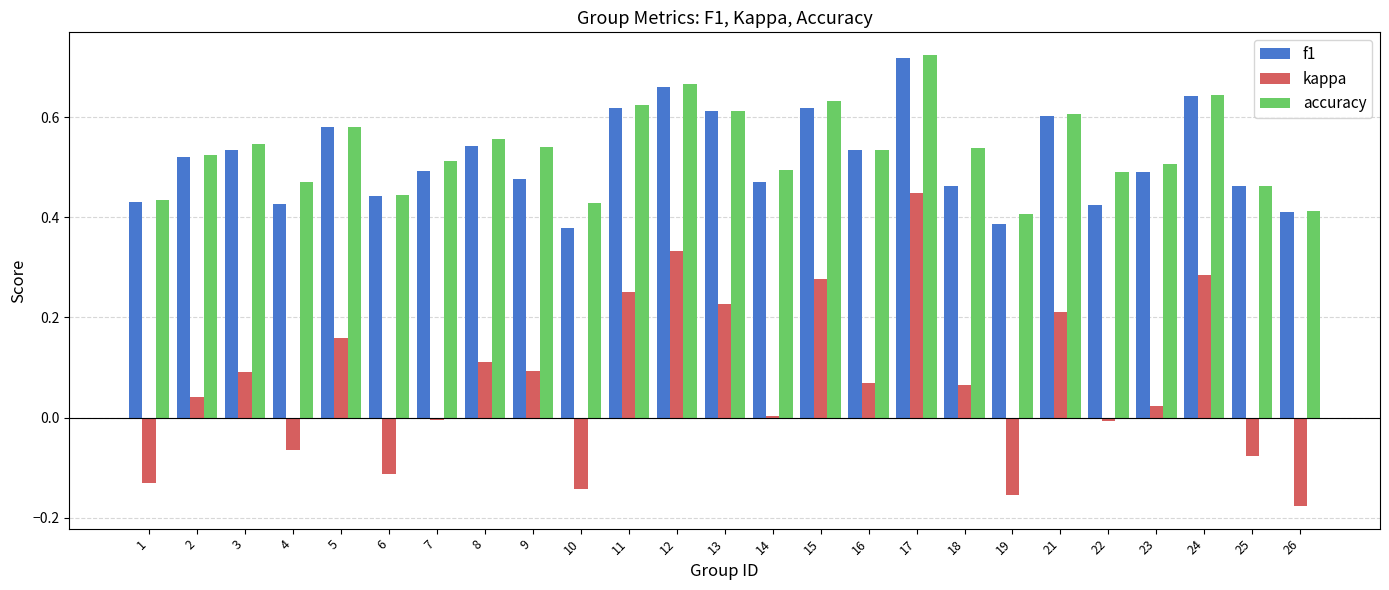

The value of accuracy at 10 is 0.3. True or false?

False